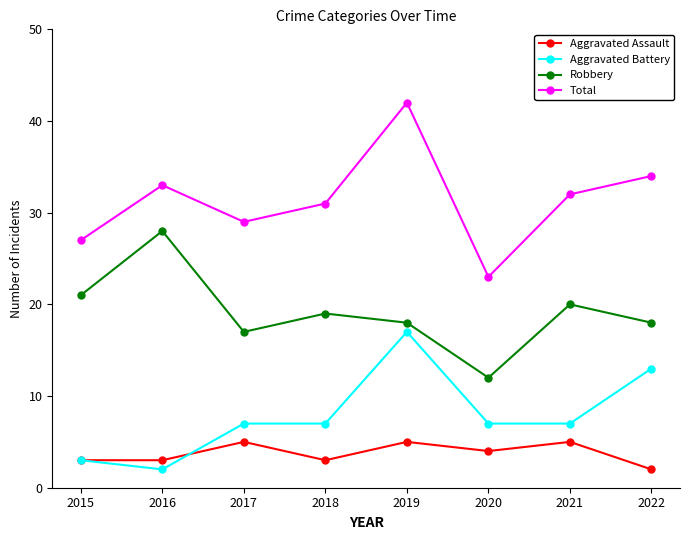

Reading right to left, transcribe all the data shown in this chart.

Aggravated Assault: 2022=2	2021=5	2020=4	2019=5	2018=3	2017=5	2016=3	2015=3
Aggravated Battery: 2022=13	2021=7	2020=7	2019=17	2018=7	2017=7	2016=2	2015=3
Robbery: 2022=18	2021=20	2020=12	2019=18	2018=19	2017=17	2016=28	2015=21
Total: 2022=34	2021=32	2020=23	2019=42	2018=31	2017=29	2016=33	2015=27